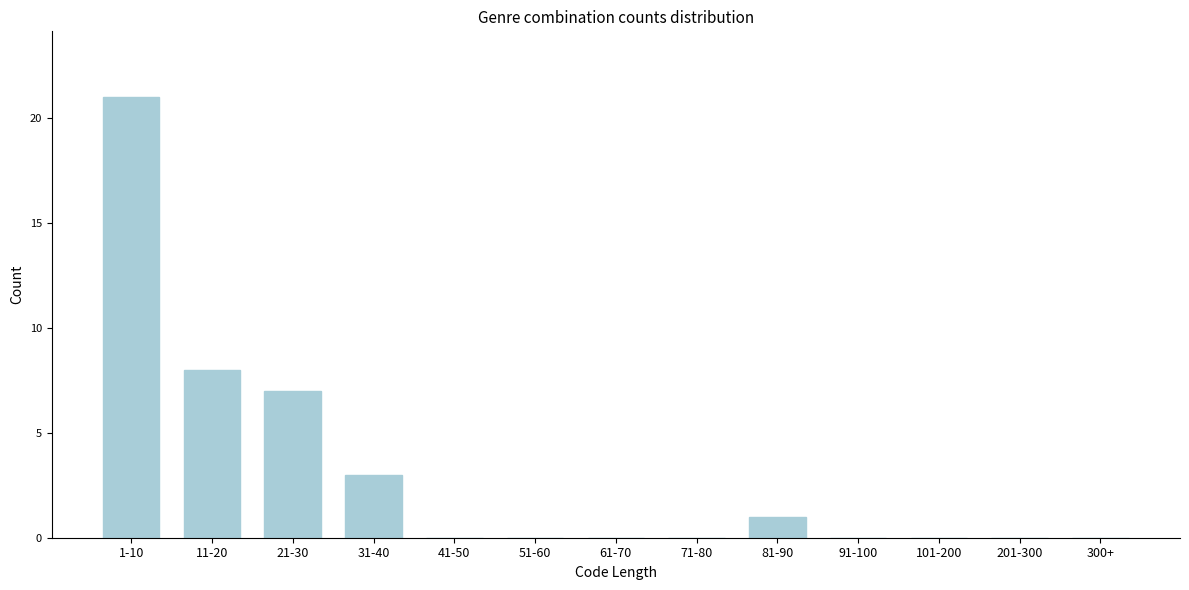

Reading right to left, extract all data points from this chart.

300+=0	201-300=0	101-200=0	91-100=0	81-90=1	71-80=0	61-70=0	51-60=0	41-50=0	31-40=3	21-30=7	11-20=8	1-10=21